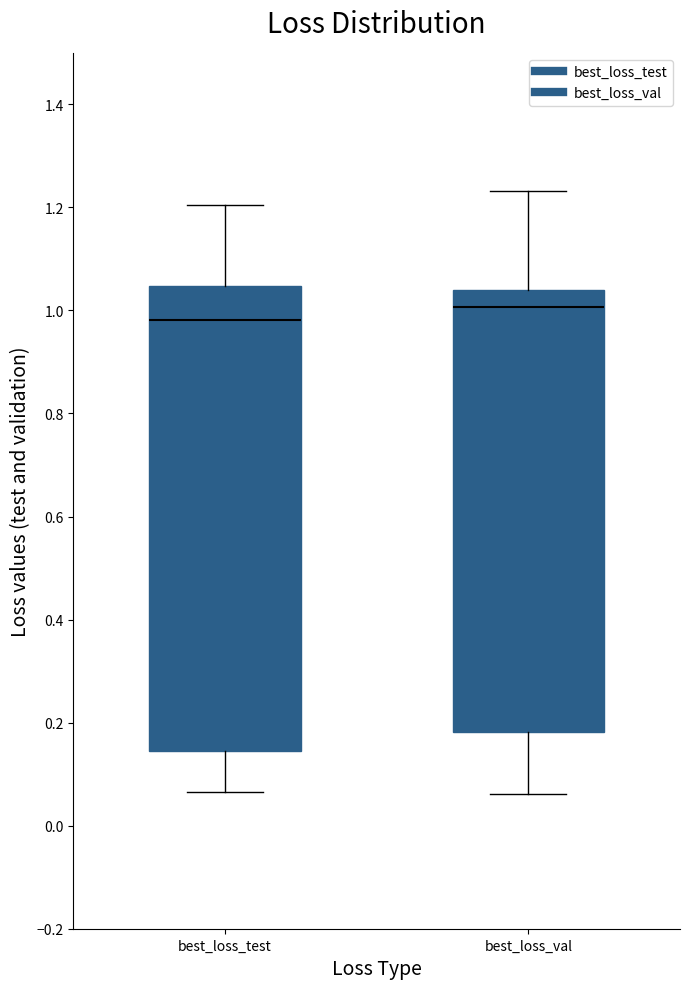

Reading left to right, read every box against the y-axis: the position of its median line, the range the box covers, and the ends of its whiskers. The values are not printed on the chart, so give them approximately, as read against the axis.

best_loss_test: median 0.98, box 0.14 to 1.04, whiskers 0.06 to 1.20
best_loss_val: median 1.00, box 0.18 to 1.04, whiskers 0.06 to 1.24